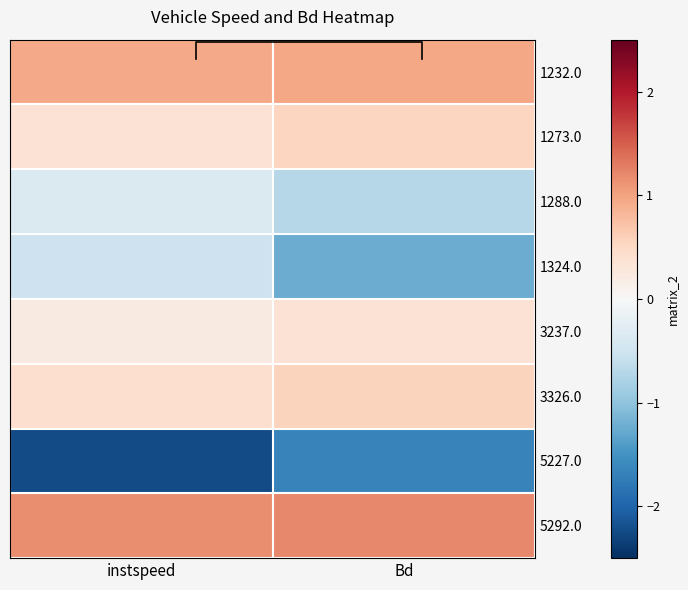

At how many categories does at least one series exceed -1?

2